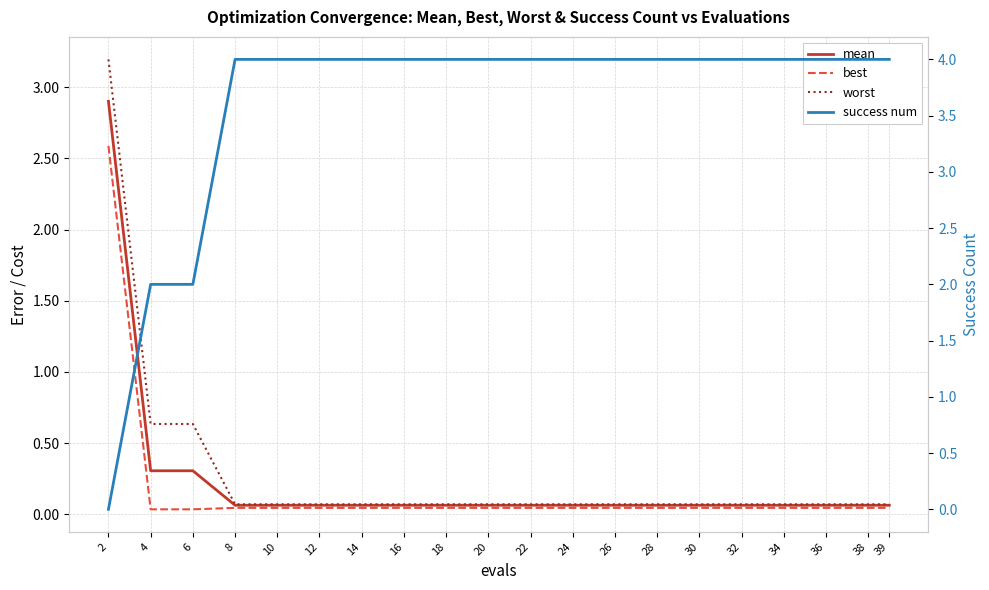

What is the total value across all series at 20?

4.2